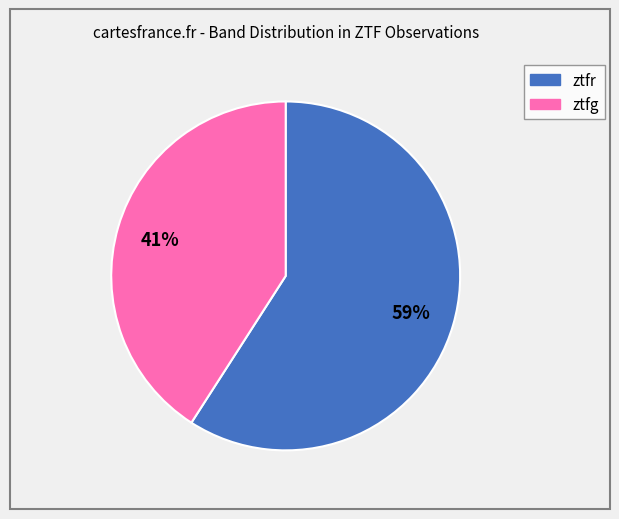

What percentage is the ztfr slice, to the nearest percent?

59%